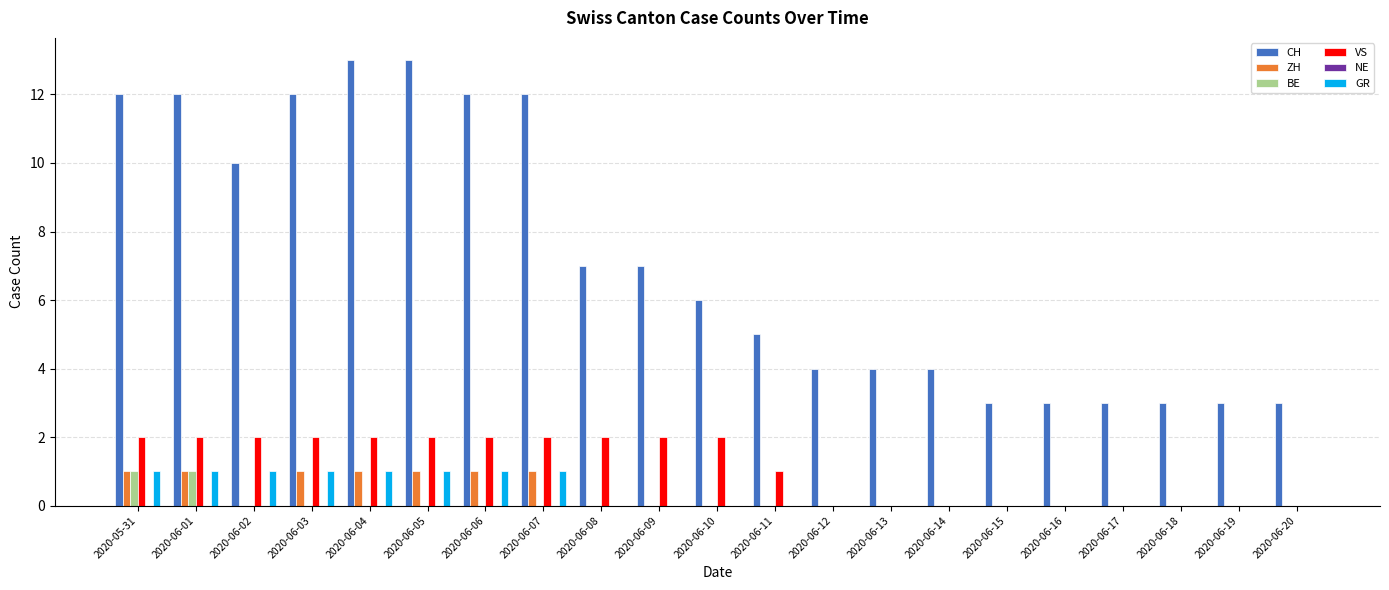

Which series changed the most between 2020-06-01 and 2020-06-14?

CH